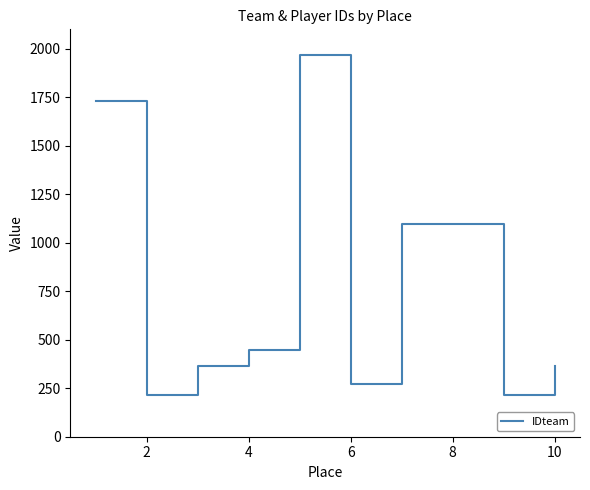

Does the chart display data point markers on the line(s)?

No